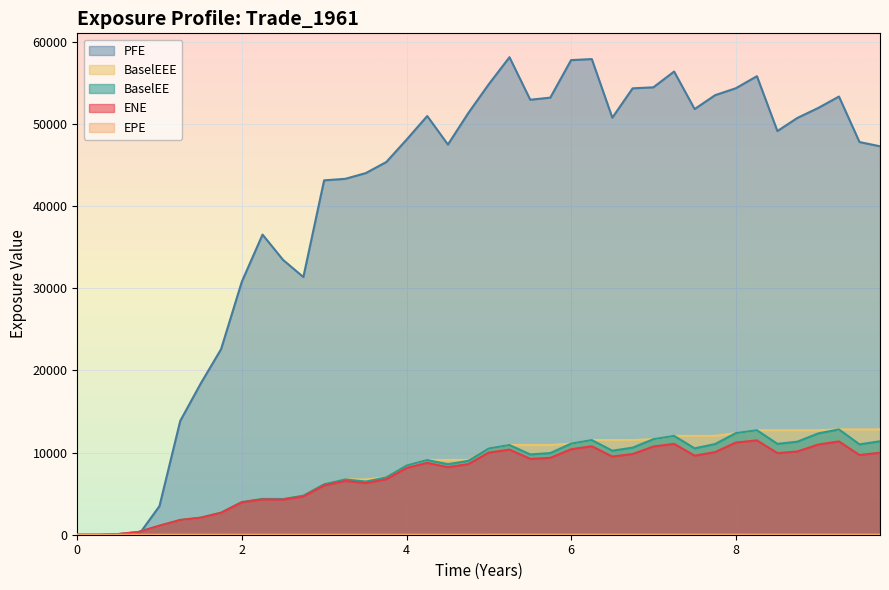

What is the total value across all series at 13?

63356.7